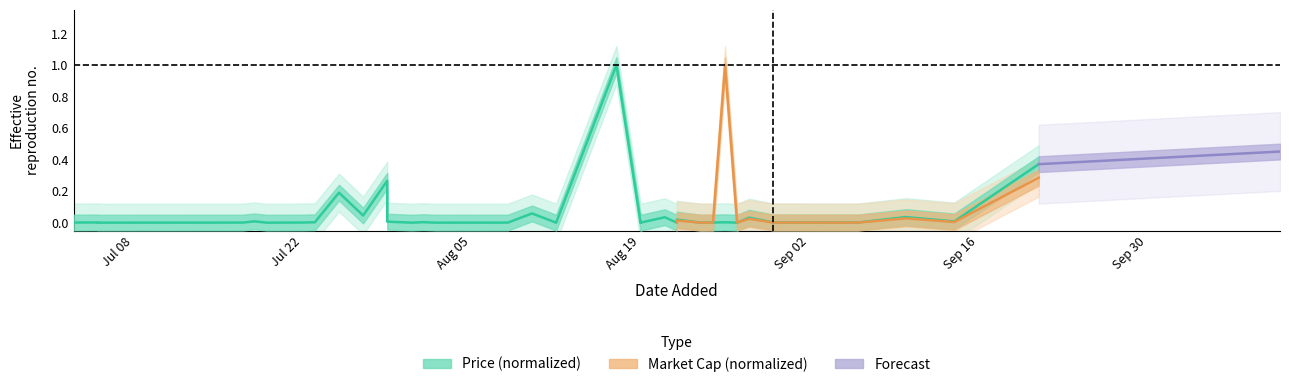

True or false: the data shows 0.1 at 17.

False